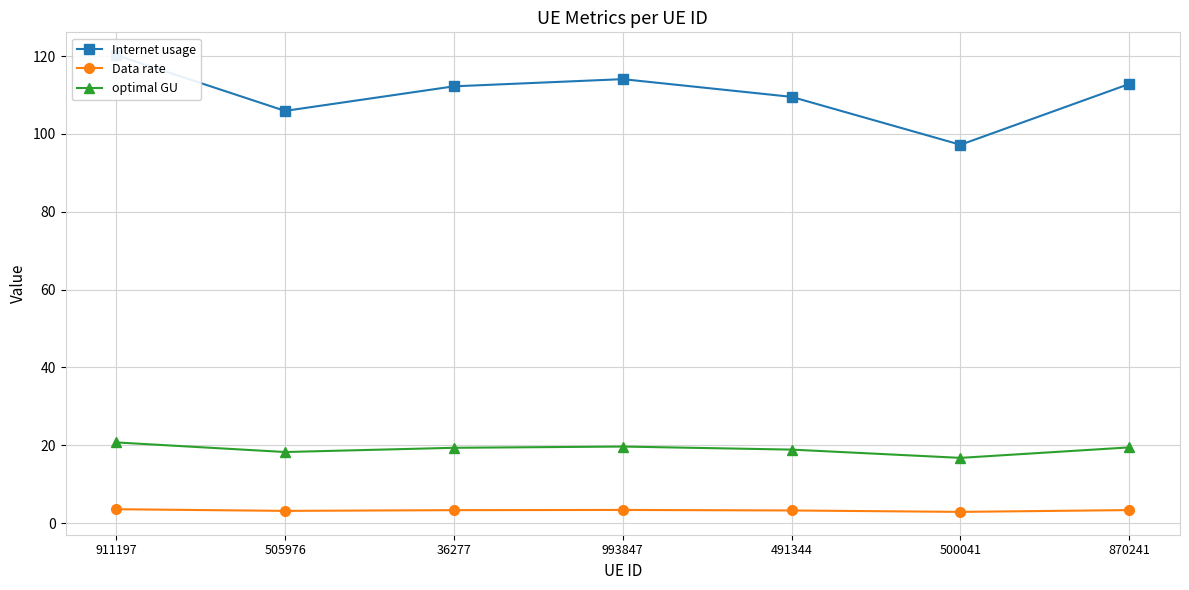

True or false: Internet usage and optimal GU cross at least once.

False